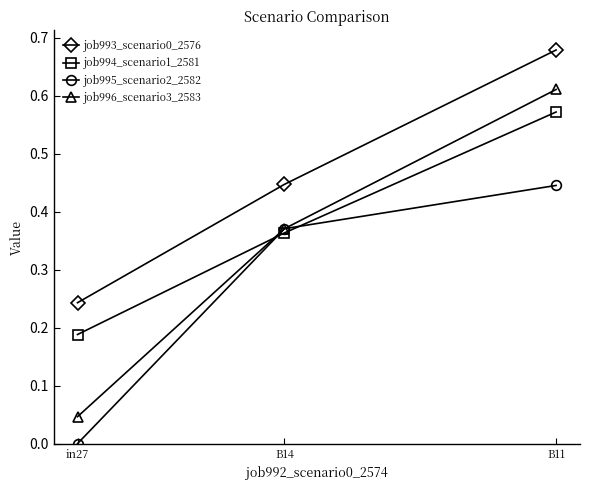

What position from the right is in27?

3